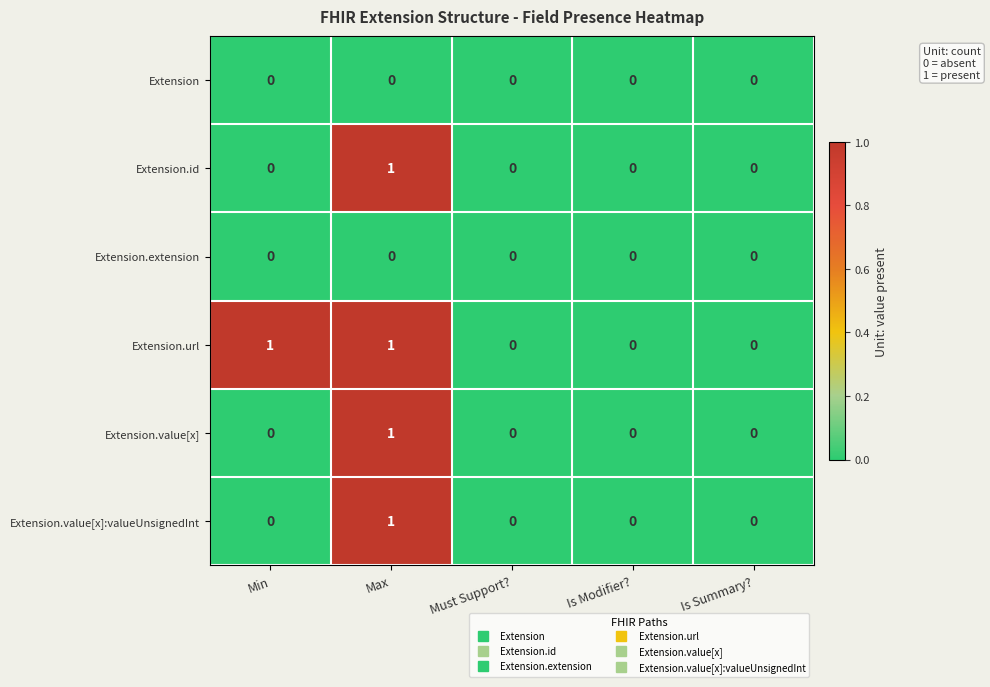

At which category is the sum across all series the highest?

Max